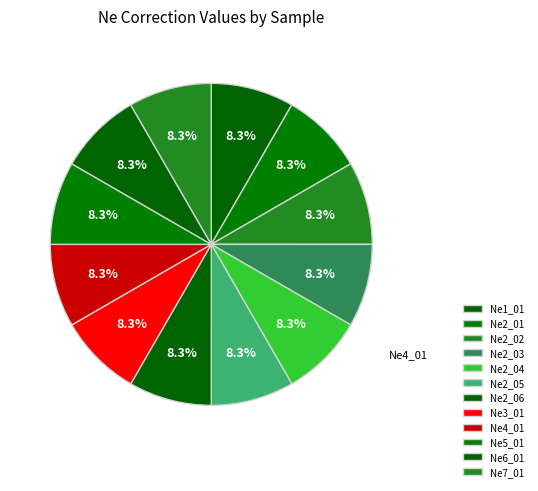

Is there any slice that represents more than half of the pie?

No